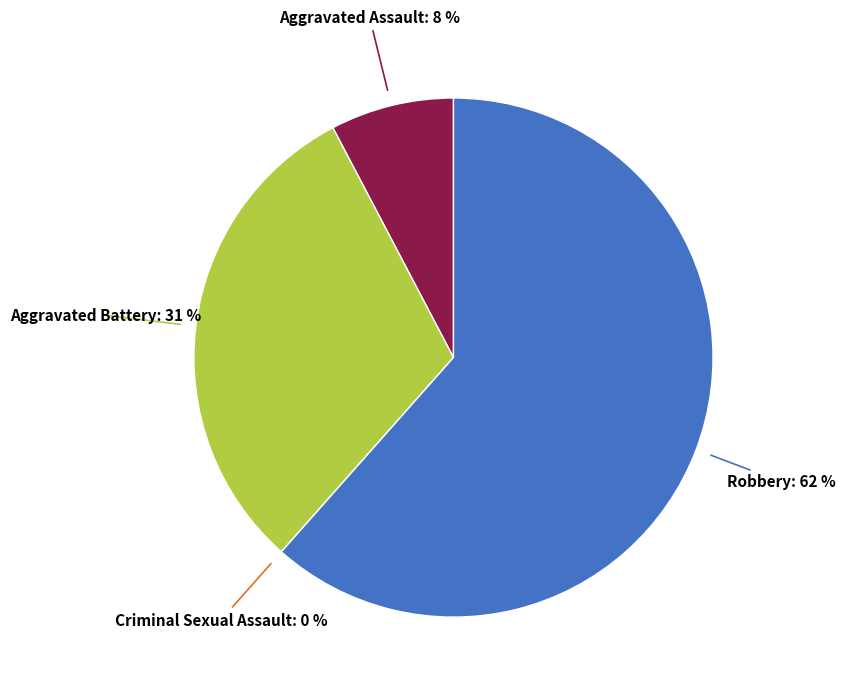

What is the majority slice?

Robbery